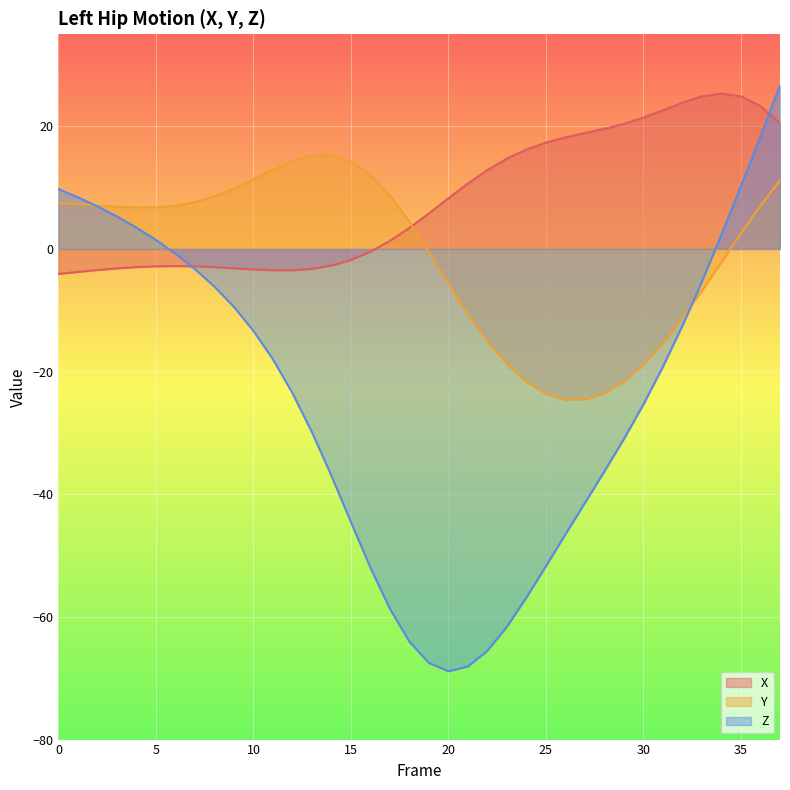

What is the sum of the Z values at 29 and 16?

-82.9